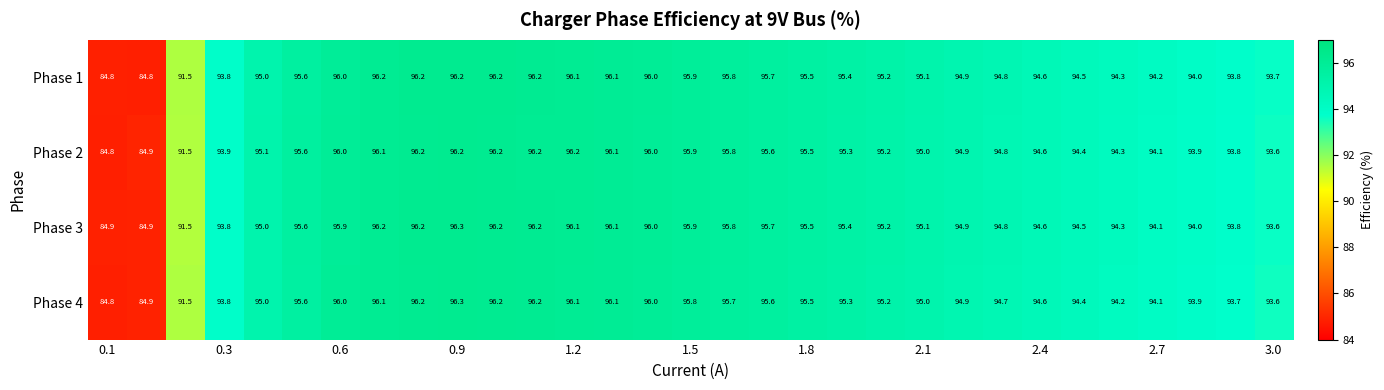

At how many categories does at least one series exceed 92?

28